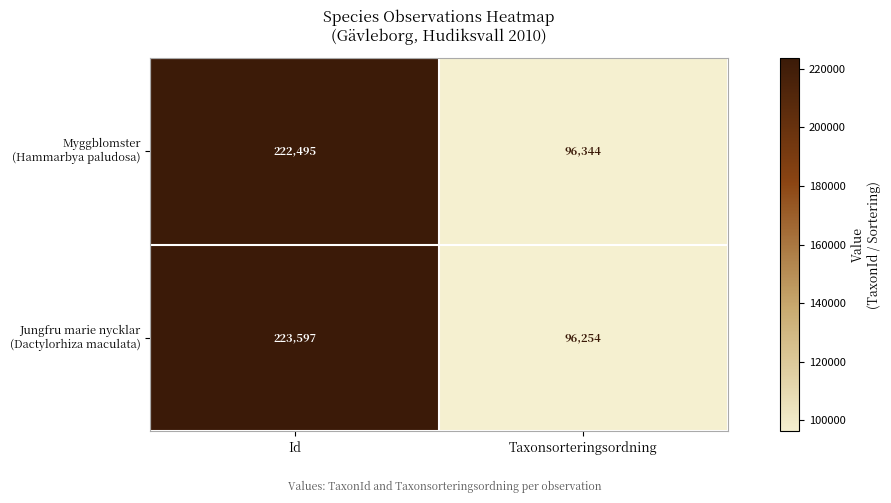

What is the smallest value displayed?

96254